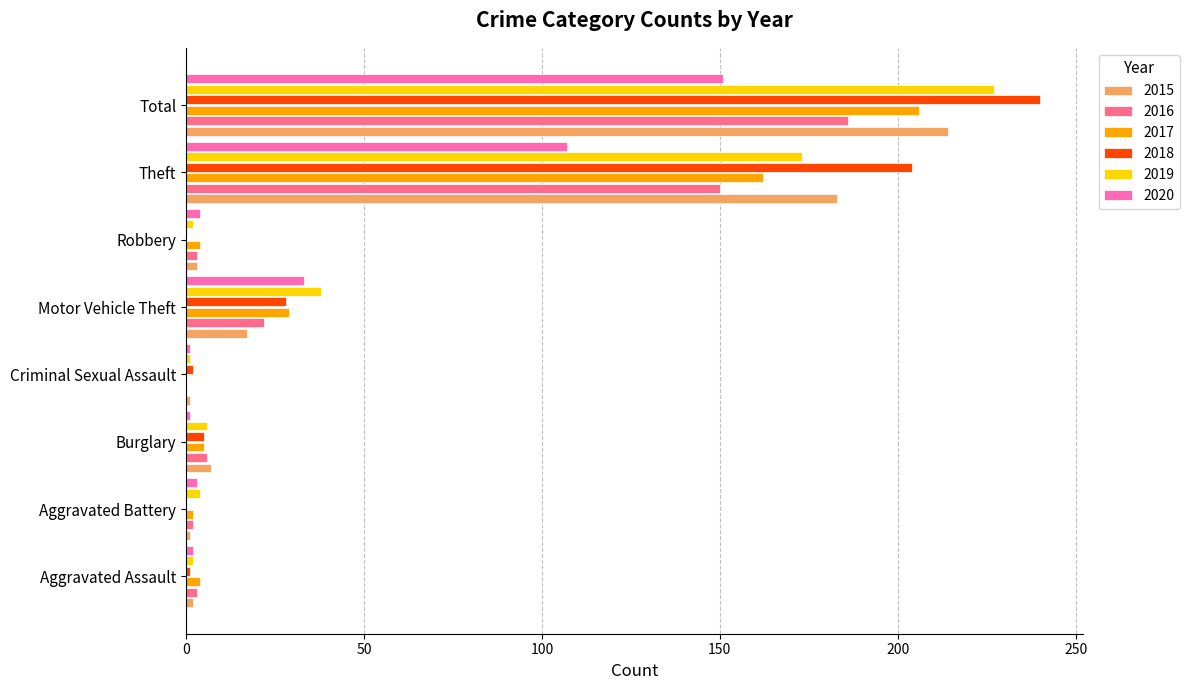

What is the highest value of the 2019 series?

227